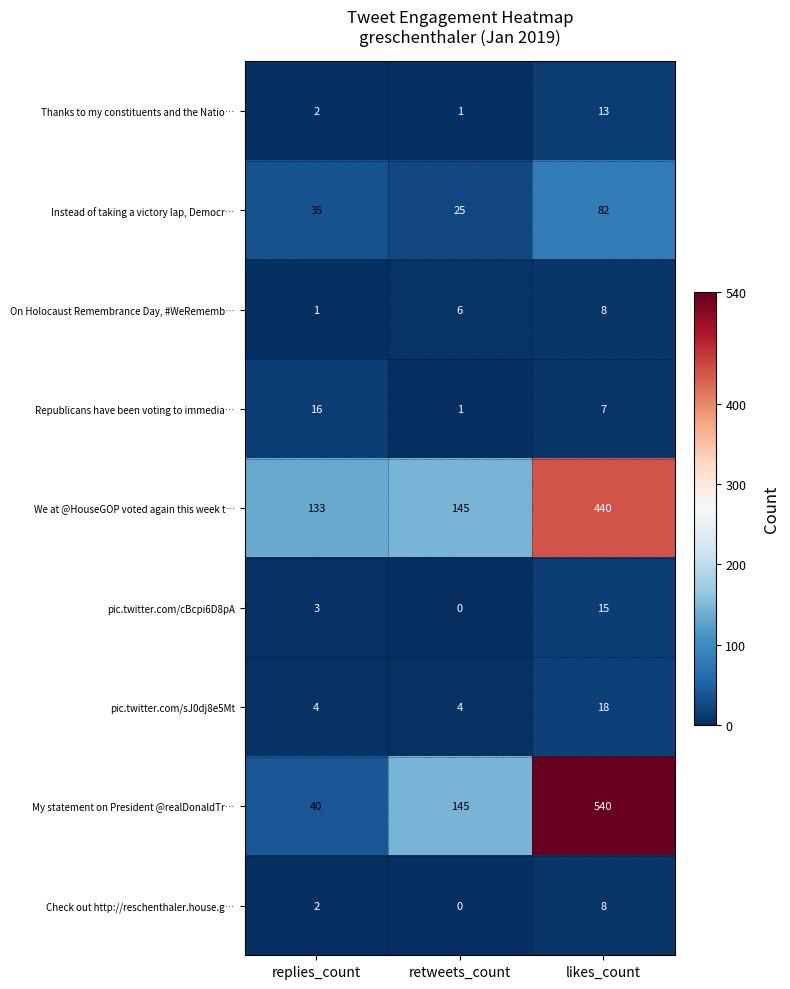

What is the sum of the Instead of taking a victory lap, Democr… values at retweets_count and replies_count?

60